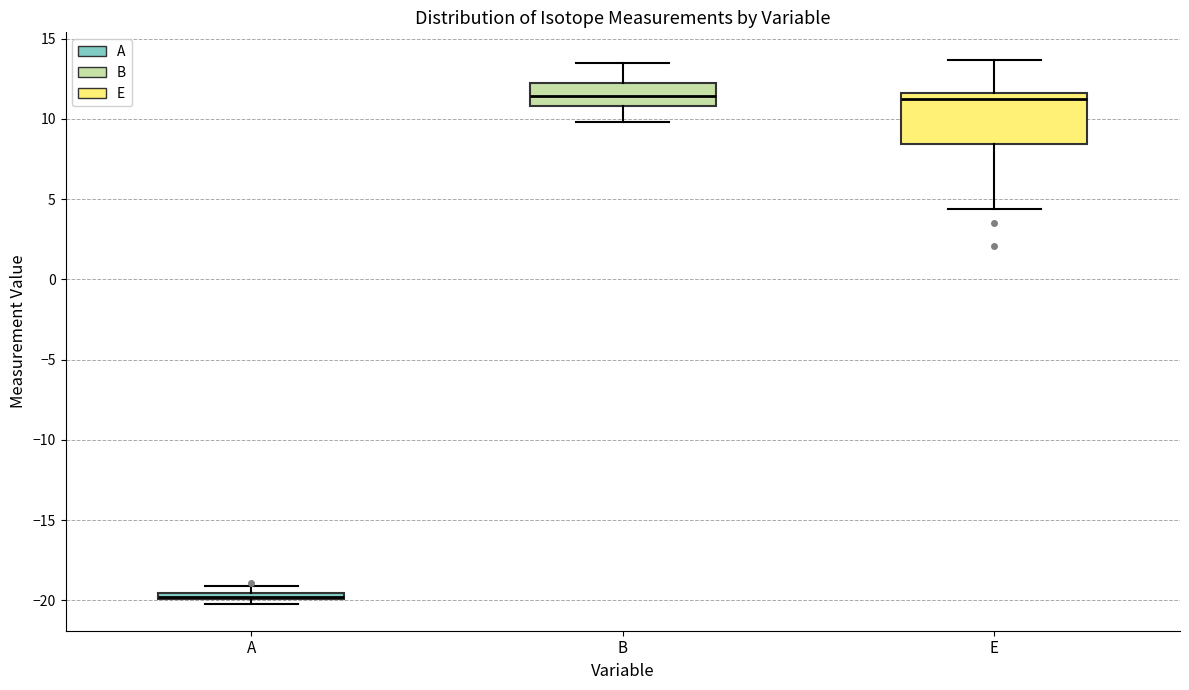

Where does the lower whisker of the box for E end on the y-axis? The values are not printed on the chart, so give them approximately, as read against the axis.

4.5